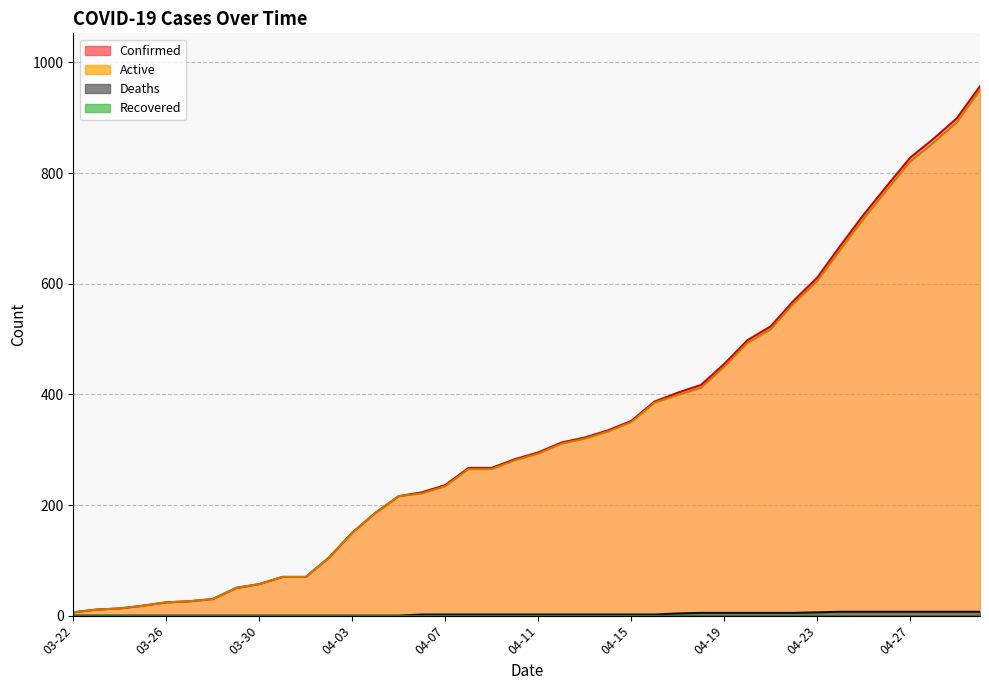

Reading left to right, list all the values displayed in this chart.

Confirmed: 6	11	13	18	24	26	30	50	57	70	70	105	150	186	216	223	236	267	267	283	295	313	322	335	352	387	403	417	455	498	523	570	611	669	725	777	828	862	899	957
Active: 6	11	13	18	24	26	30	50	57	70	70	105	150	186	216	221	234	265	265	281	293	311	320	333	350	385	399	412	450	493	518	565	605	662	718	770	821	855	892	950
Deaths: 0	0	0	0	0	0	0	0	0	0	0	0	0	0	0	2	2	2	2	2	2	2	2	2	2	2	4	5	5	5	5	5	6	7	7	7	7	7	7	7